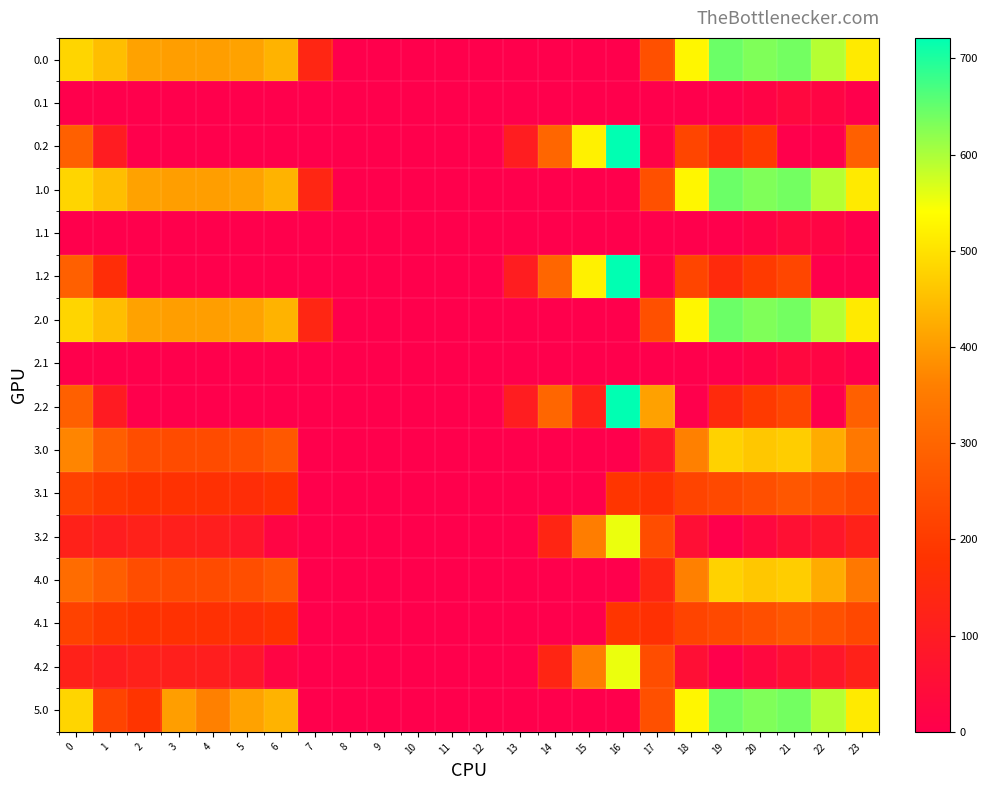

What is the difference between the highest and lowest values at 19?

644.5